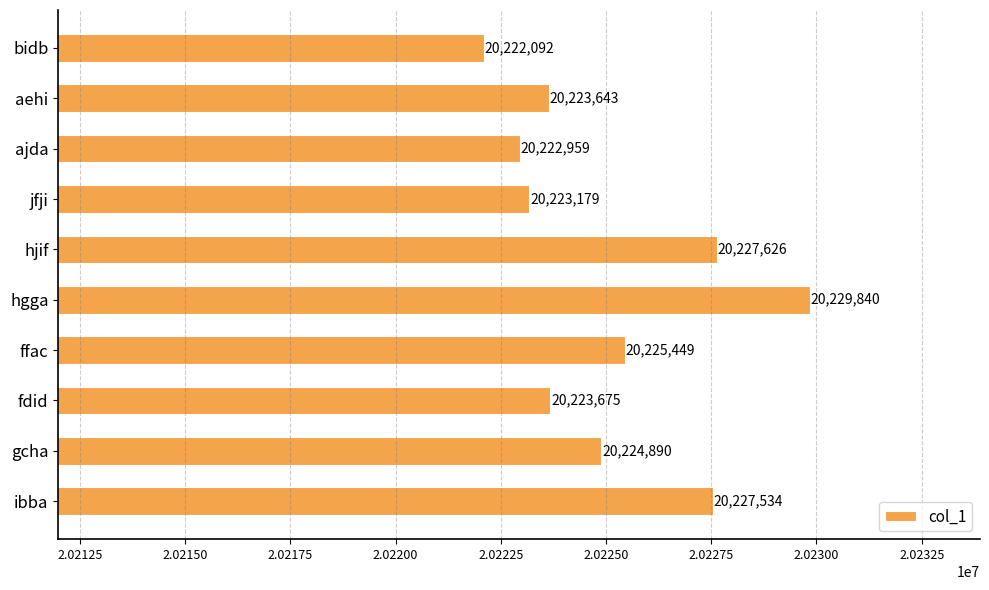

Are the bars grouped side by side (vs. stacked)?

No